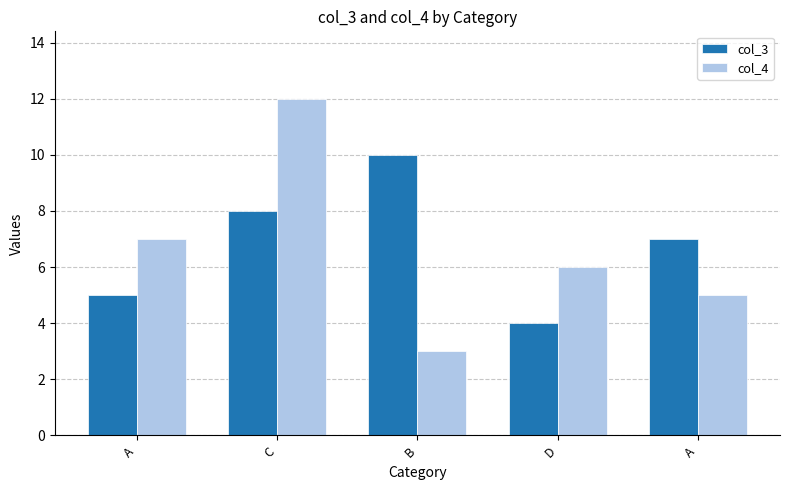

Count the col_4 values in the range 5 to 7.

3